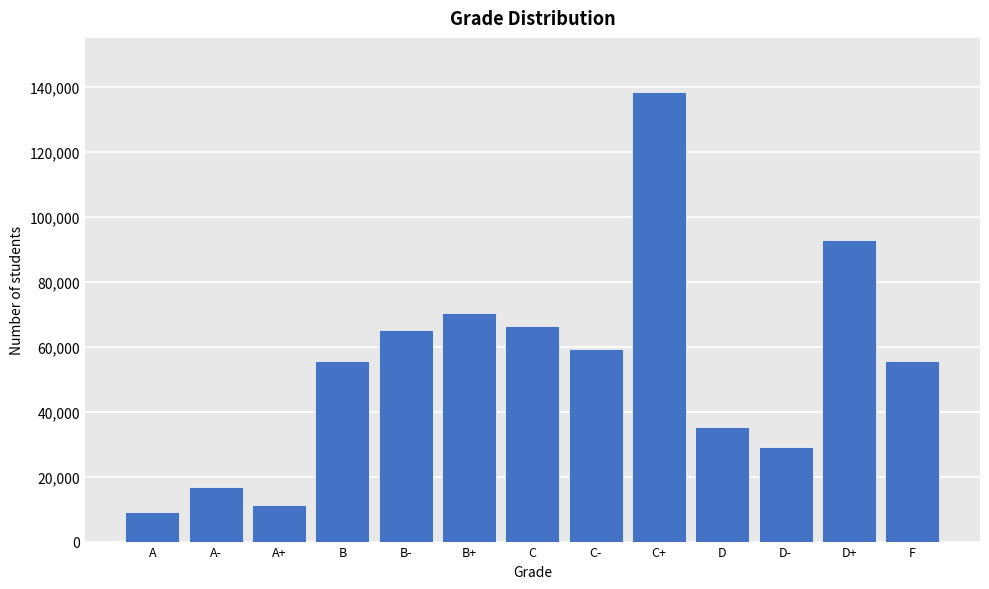

What value does the data have at C-, to the nearest 50?

59300